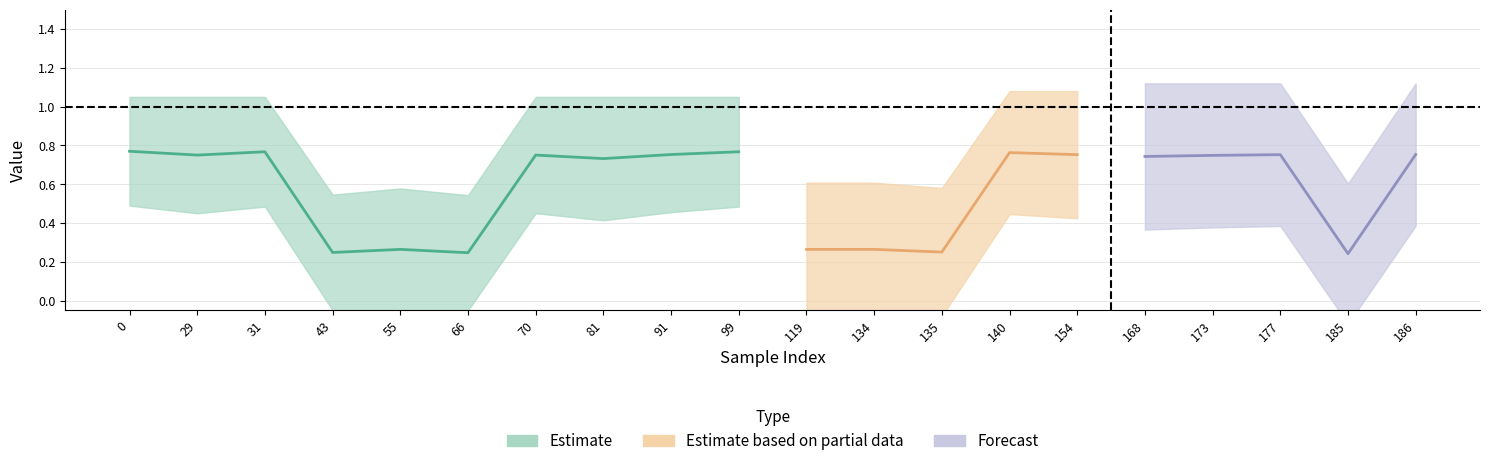

Is it true that y_pred equals 0.3 at 70?

False